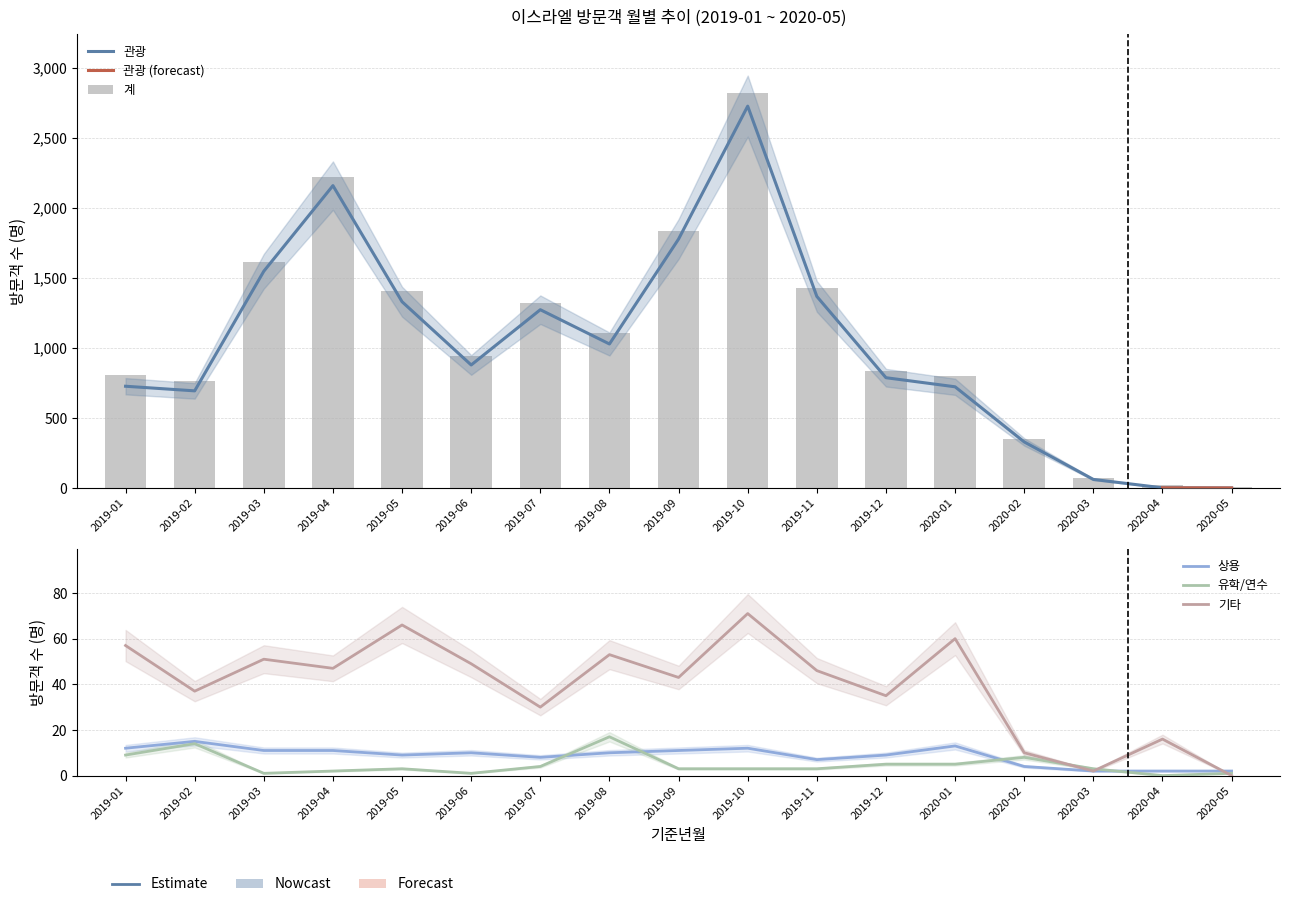

Where does the 유학/연수 series first go above 3?

2019-01